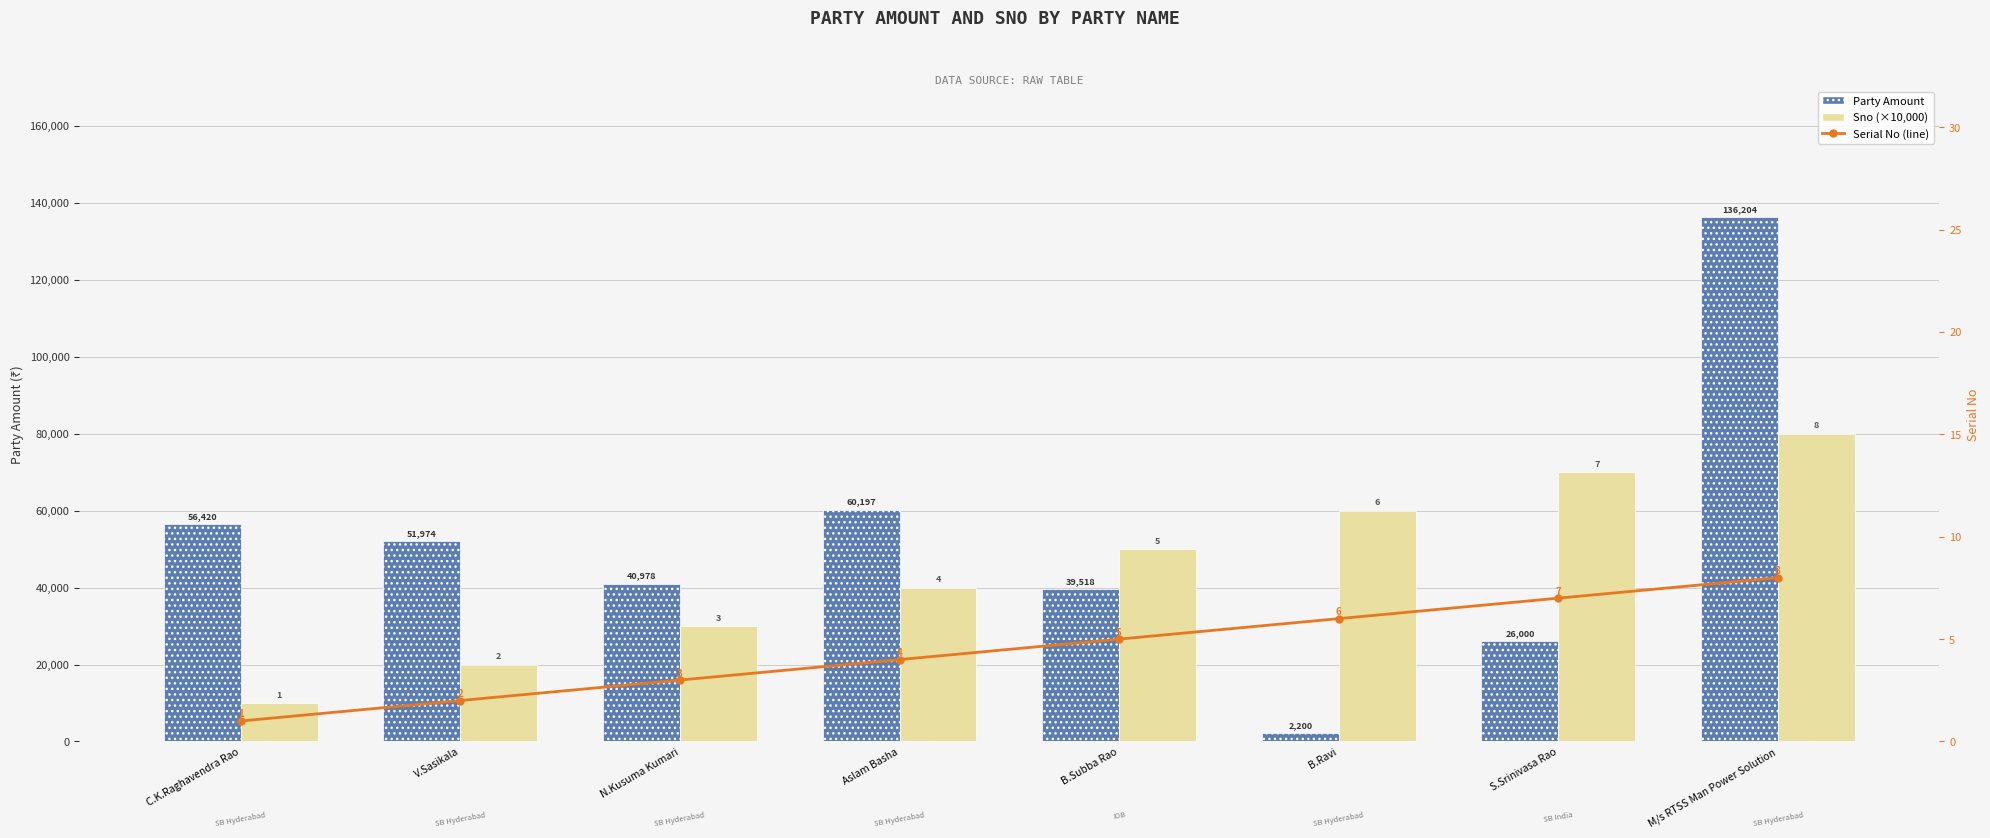

At which label does Sno (×10,000) first exceed 50000?

B.Ravi